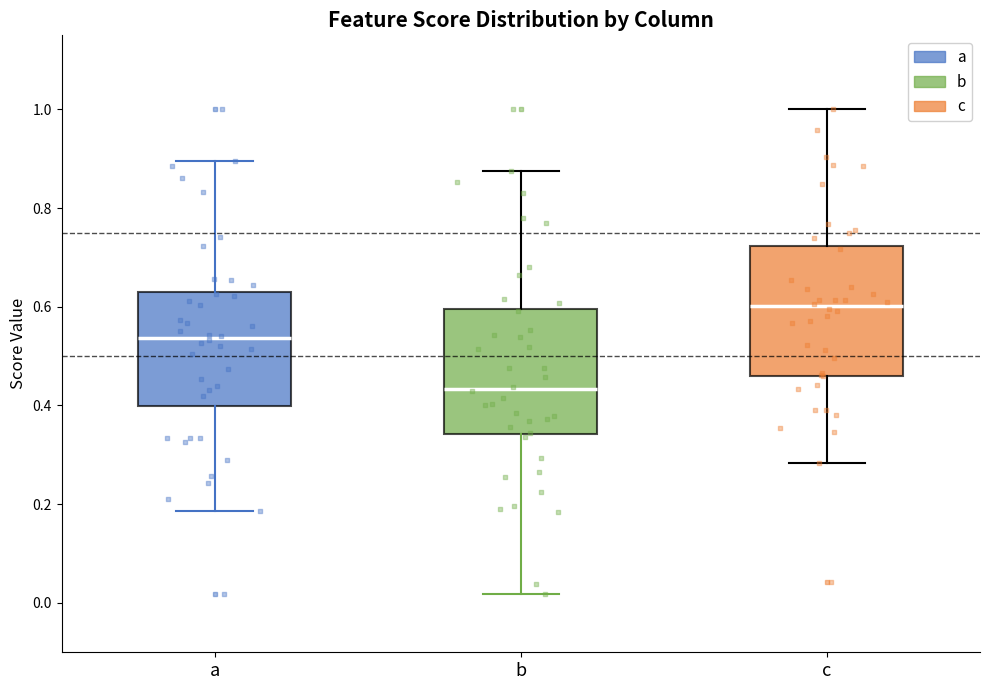

Which box's median line is the highest?

c